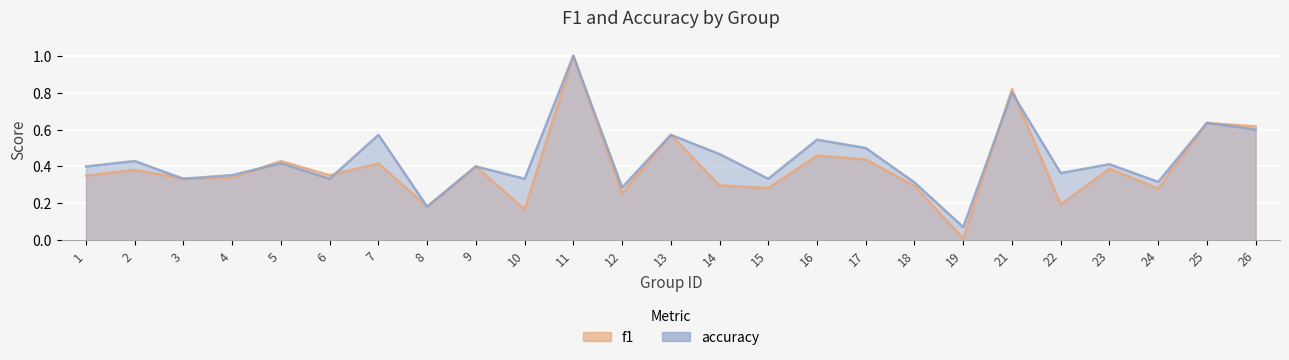

Where is the first local maximum for f1?

2